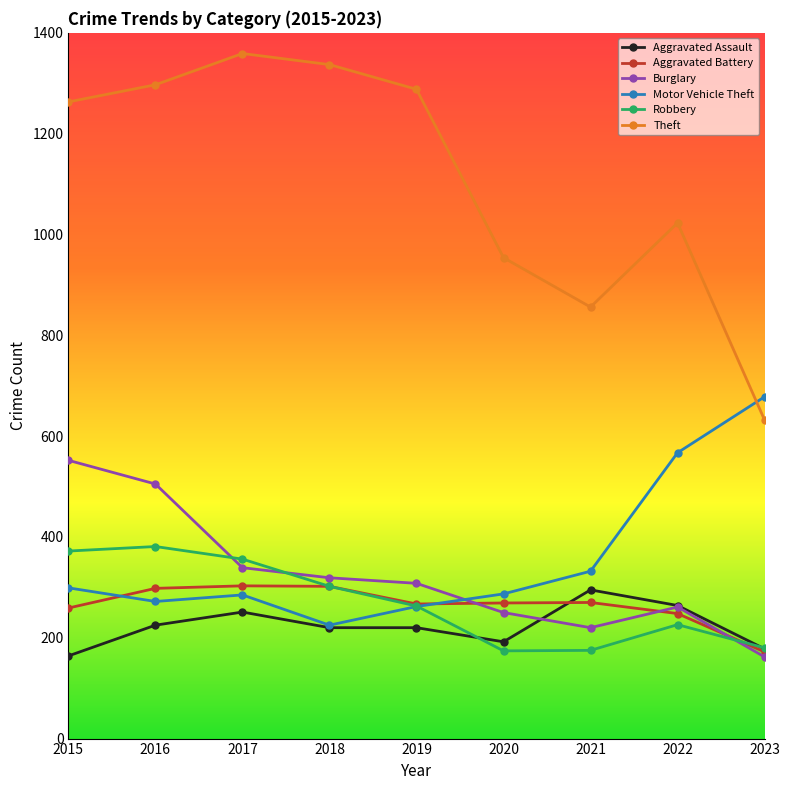

Which series has the largest range (max minus min)?

Theft